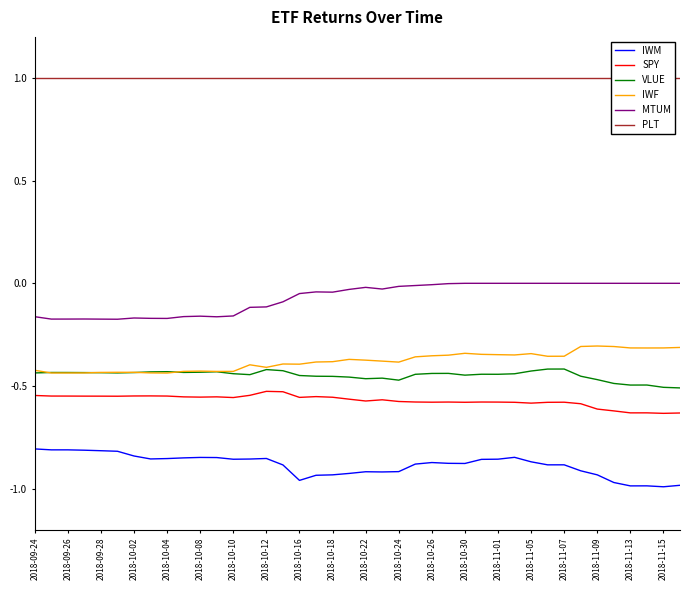

The value of VLUE at 2018-10-30 is -0.7. True or false?

False